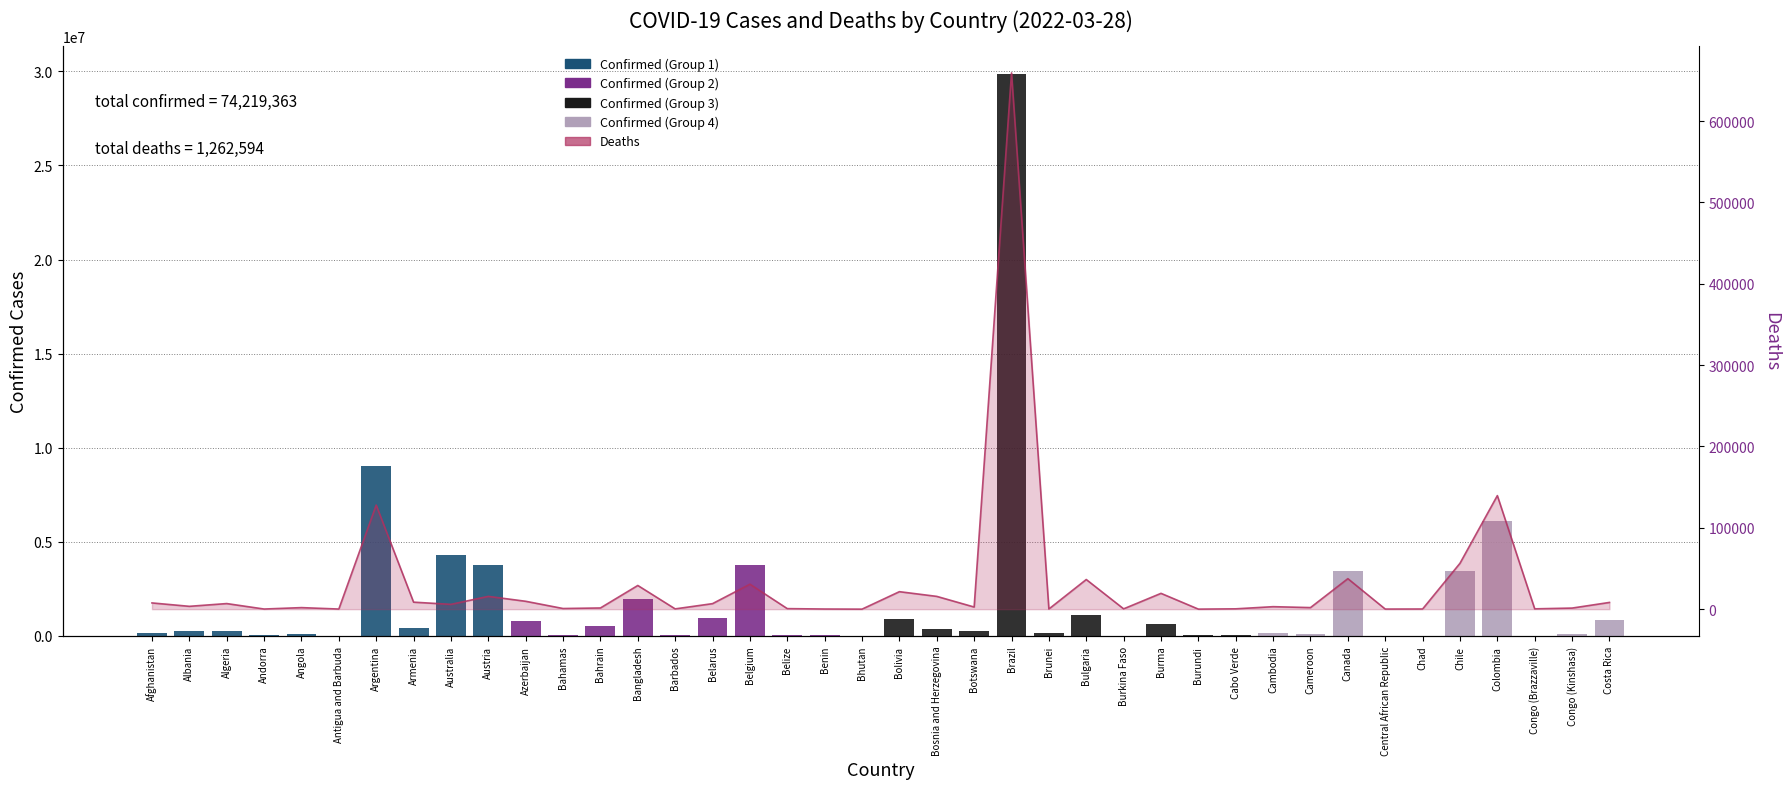

Does the chart contain any negative values?

No